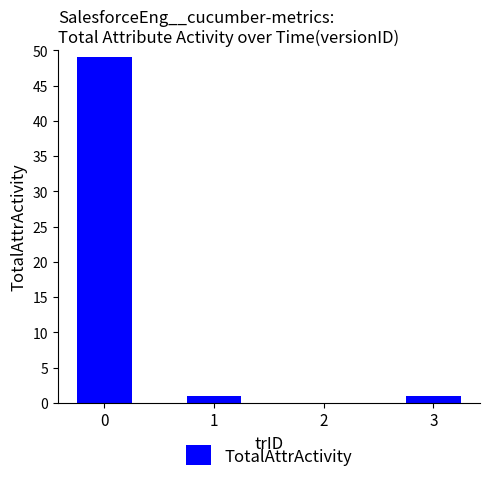

What is the ratio of the value at 1 to the value at 3?

1.0